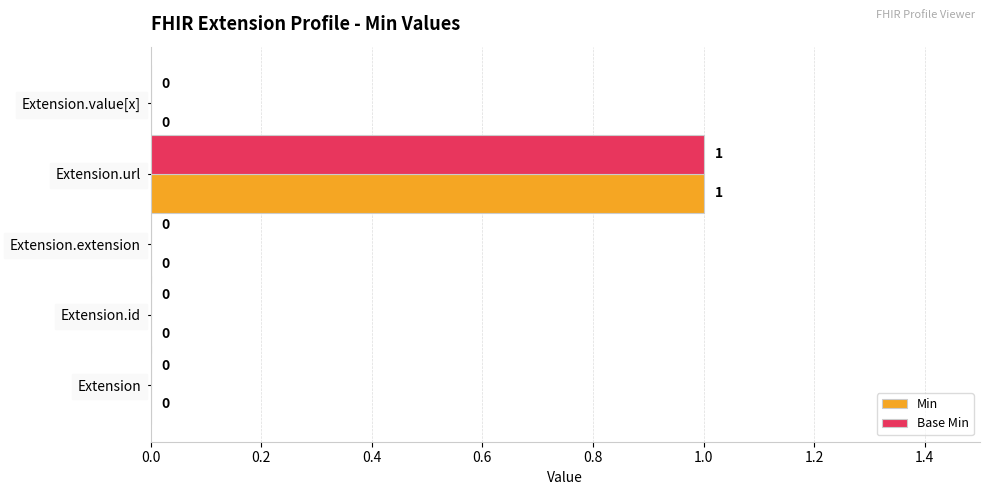

Which label corresponds to the largest value in the chart?

Extension.url